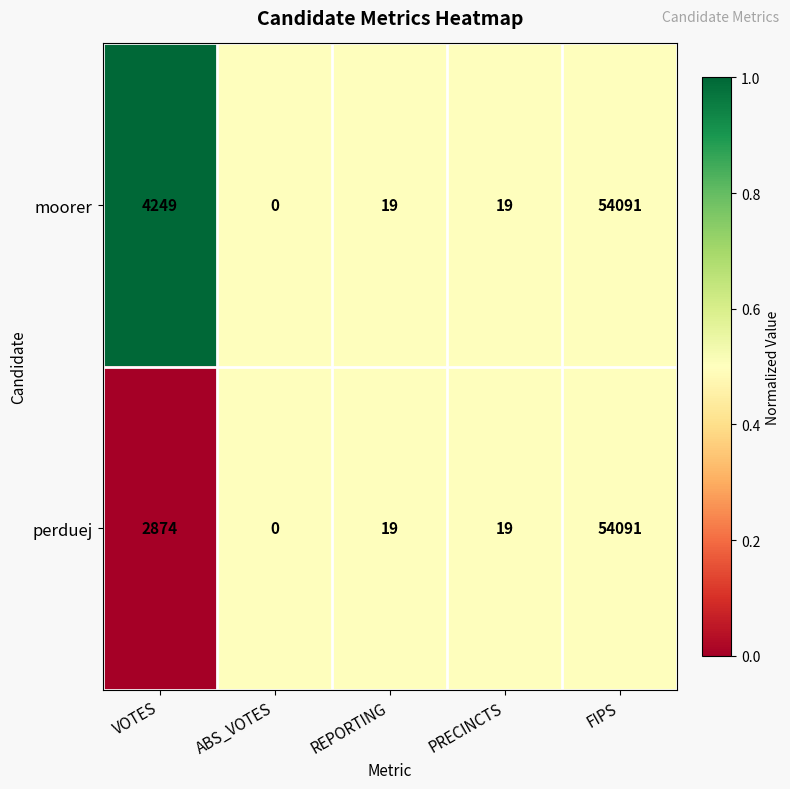

Read the moorer value at FIPS.

54091